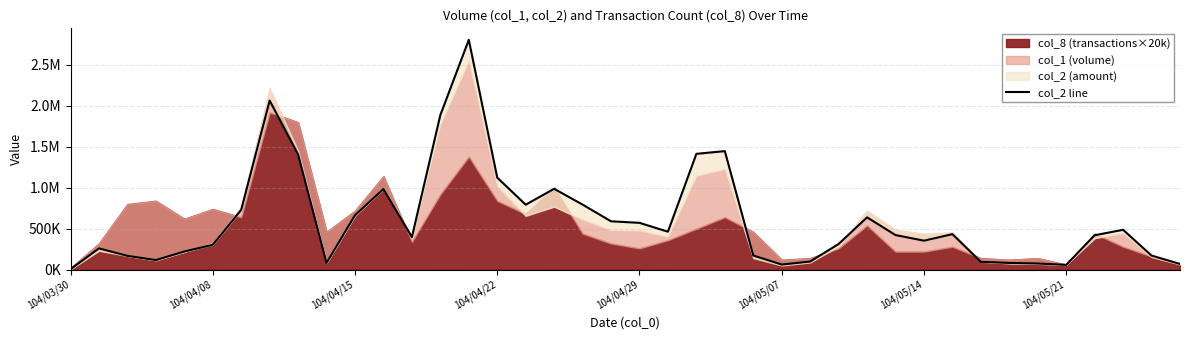

Does the chart display data point markers on the line(s)?

No